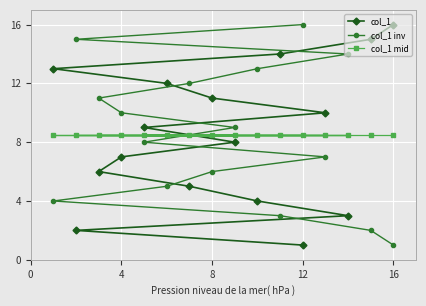

What is the total value across all series at 12?

25.5